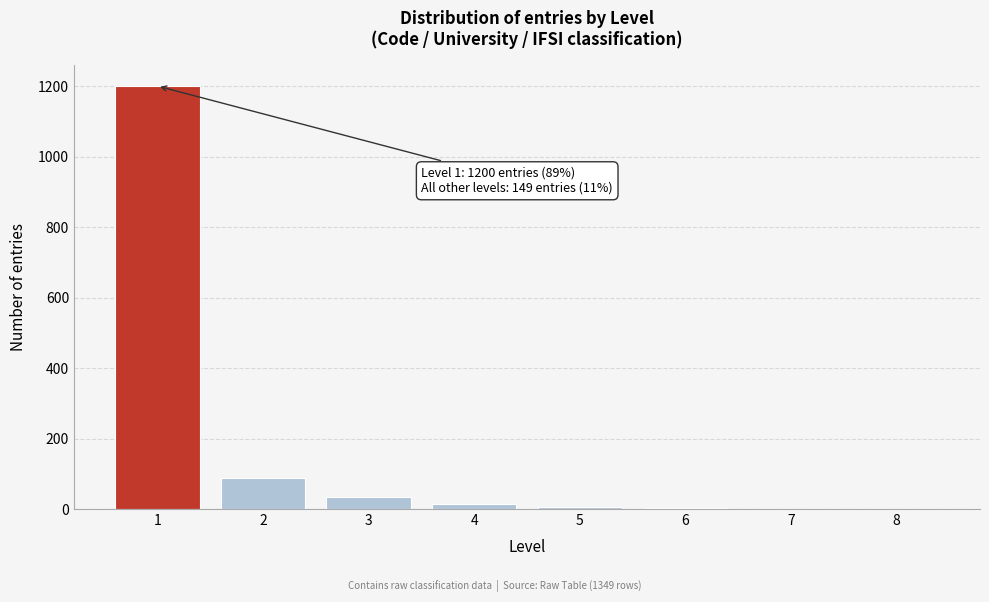

What is the sum of all values?

1349